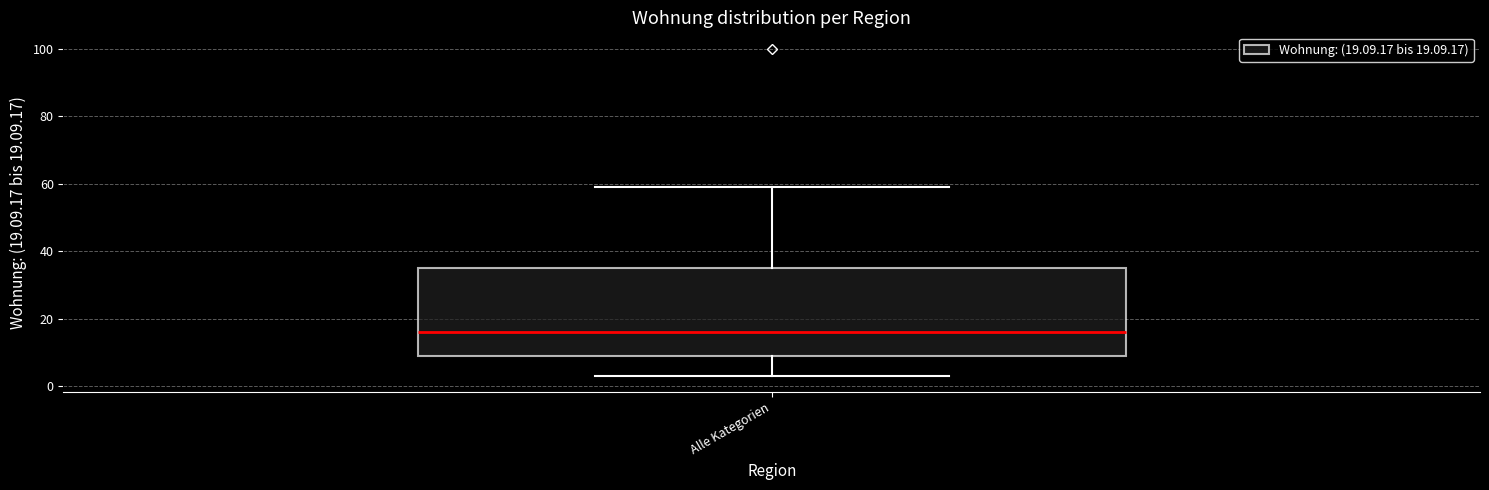

Transcribe this box plot: give where the median line is, the range the box spans, and where the two whiskers end, as read against the y-axis. The values are not printed on the chart, so give them approximately, as read against the axis.

median 16, box 10 to 36, whiskers 4 to 60